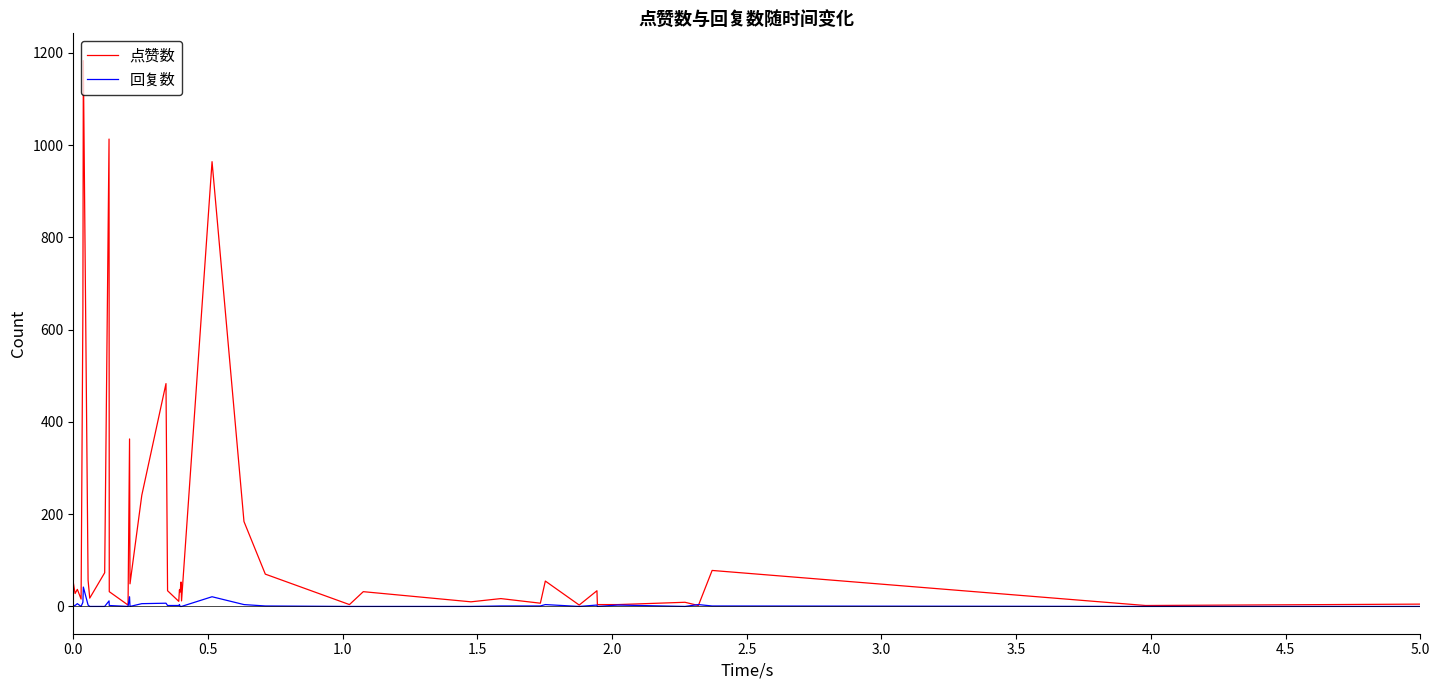

Which series has the largest range (max minus min)?

点赞数